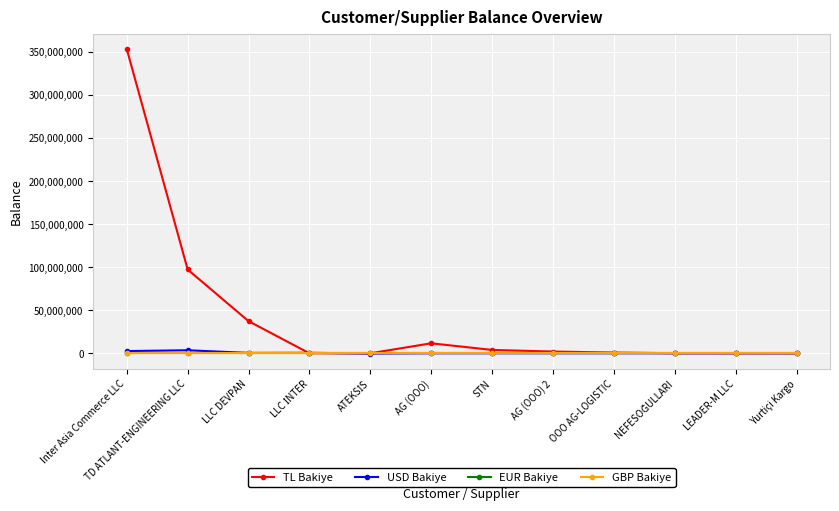

Where is TL Bakiye nearest to the value 176810608?

TD ATLANT-ENGINEERING LLC